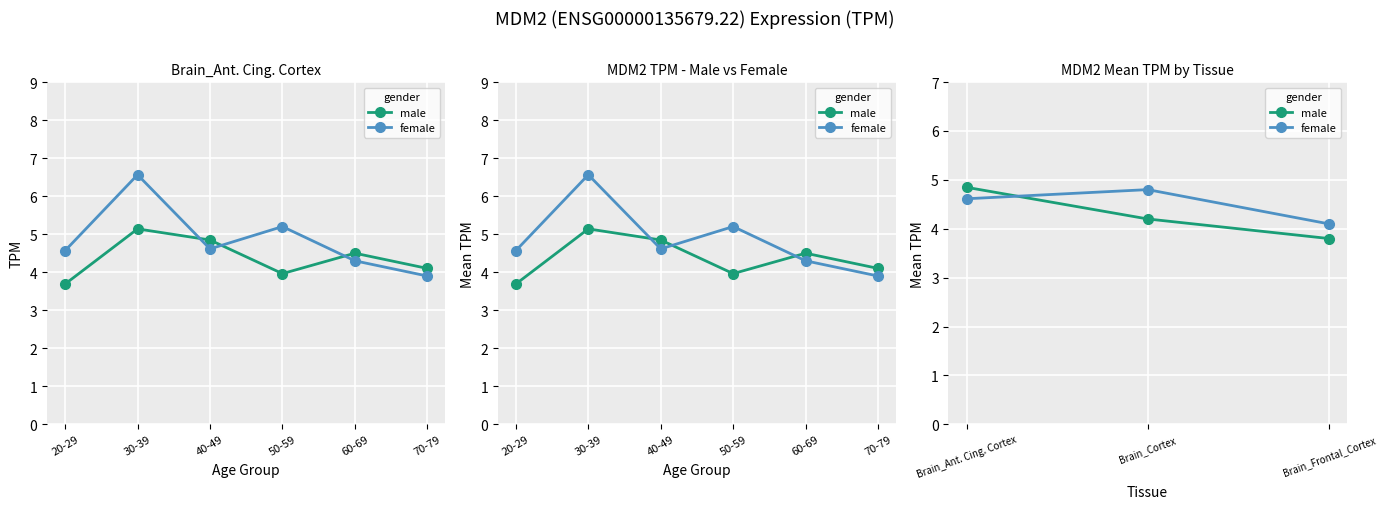

What position from the left is Brain_Ant. Cing. Cortex?

1